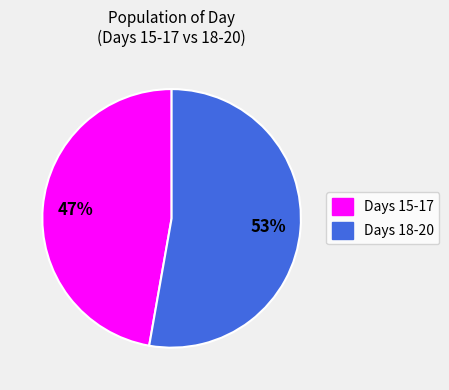

Is there a majority slice in this chart?

Yes